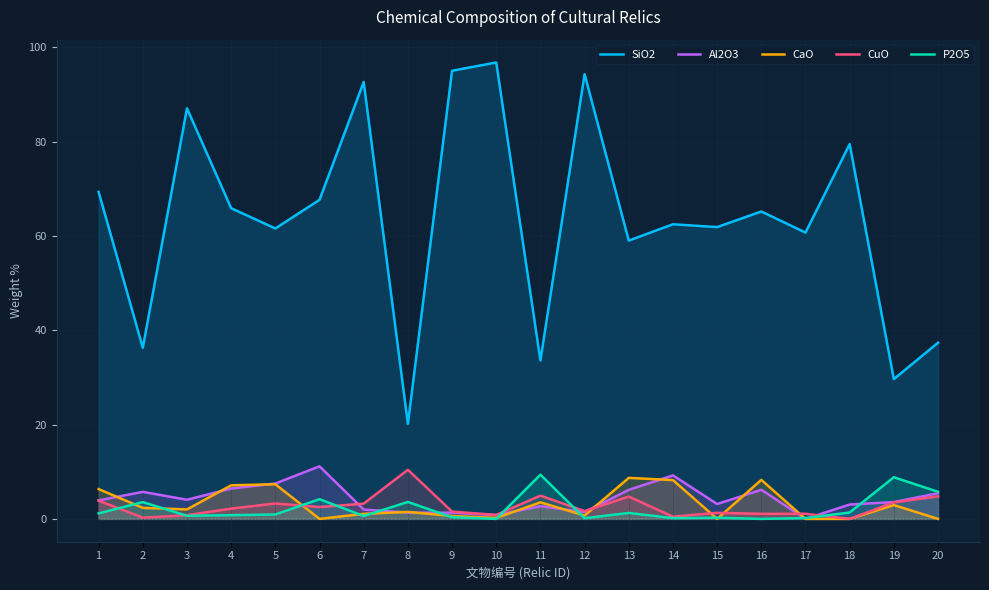

Rank the categories by Al2O3 value from highest to lowest.

6, 14, 5, 4, 16, 13, 2, 20, 3, 1, 19, 15, 18, 11, 7, 12, 8, 9, 10, 17